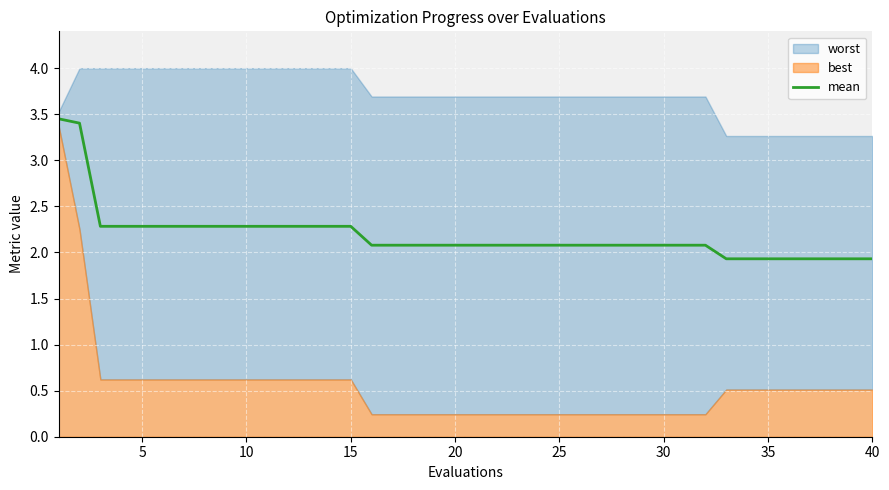

The value of mean at 5 is 3.6. True or false?

False